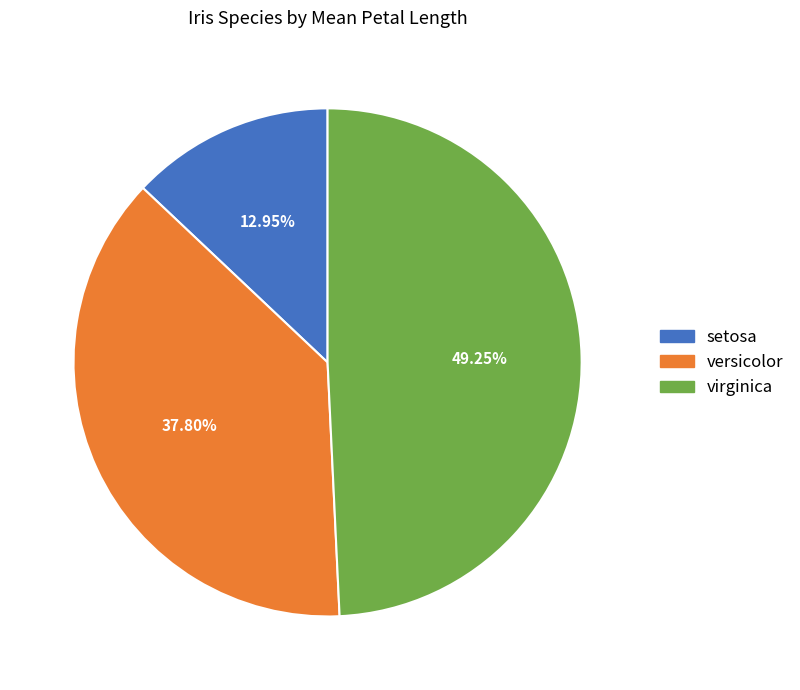

What is the total percentage of setosa and virginica?

62.2%